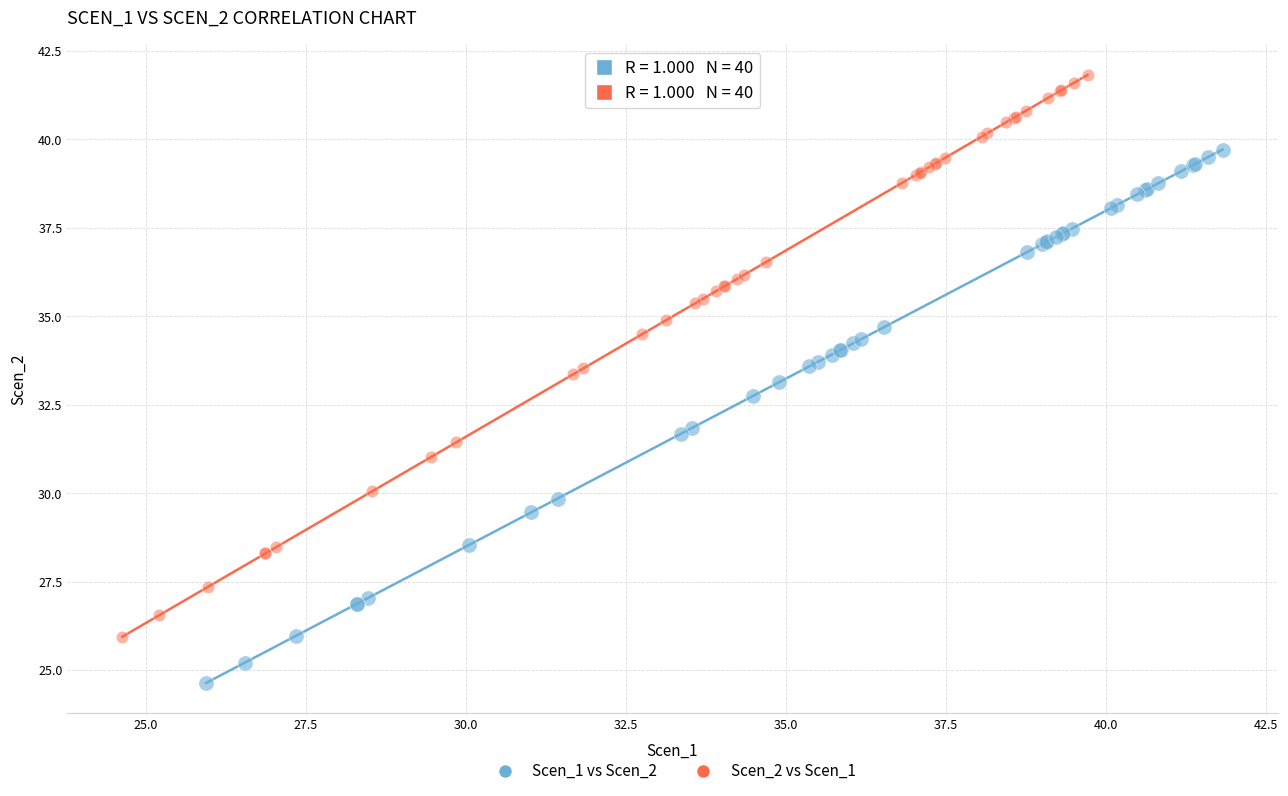

Which series contains the highest Y value?

Scen_2 vs Scen_1